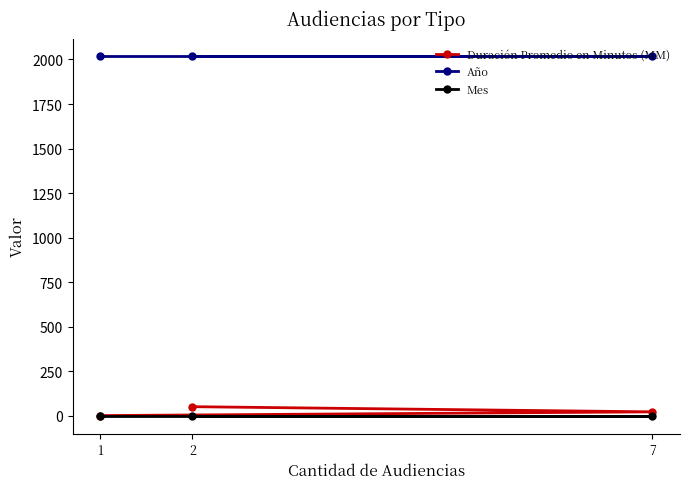

Is the value of Año at 2 greater than the value of Duración Promedio en Minutos (MM) at 7?

Yes